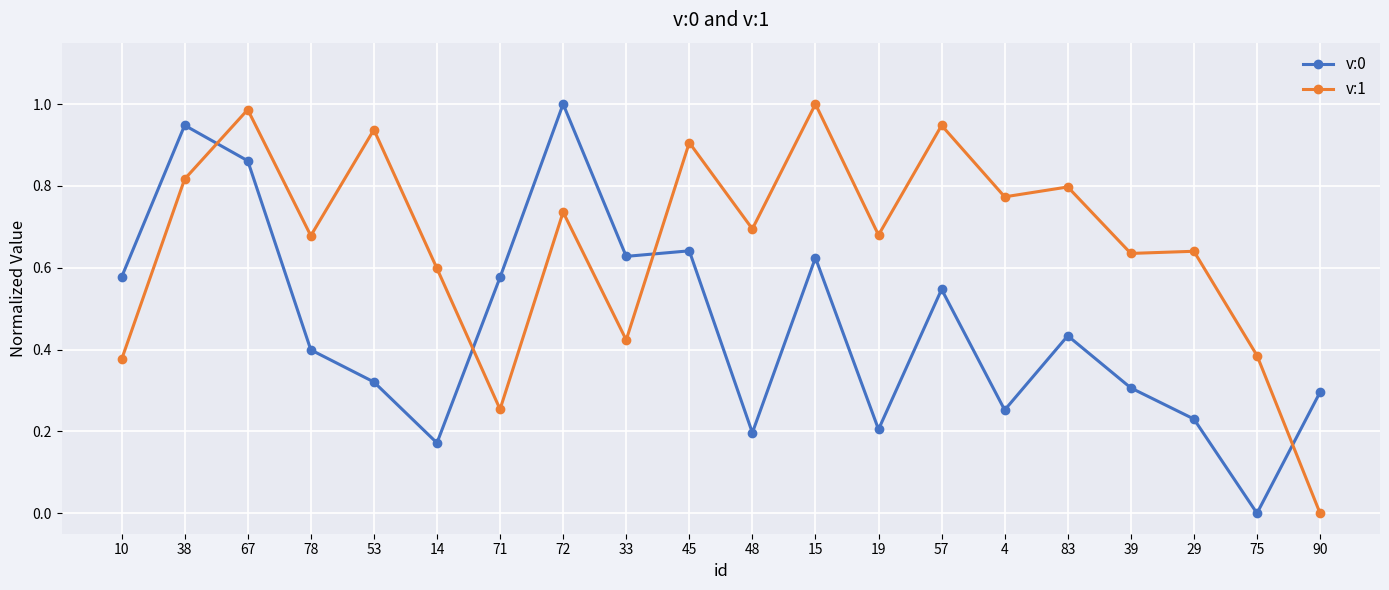

Is the value of v:0 at 53 greater than the value of v:1 at 90?

Yes